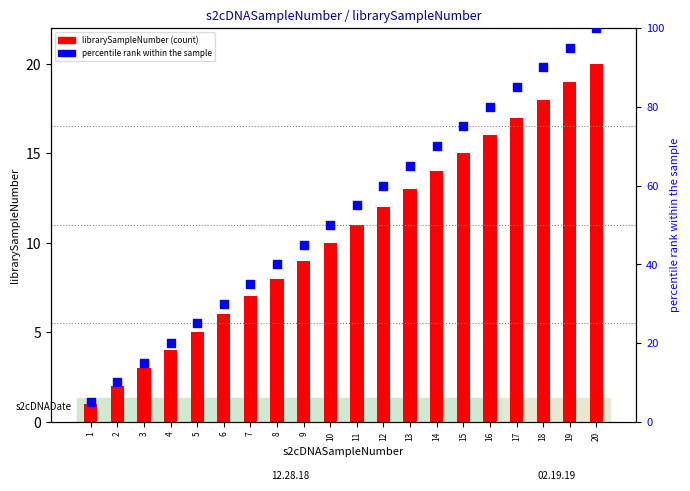

Which series reaches the maximum Y coordinate?

percentile rank within the sample